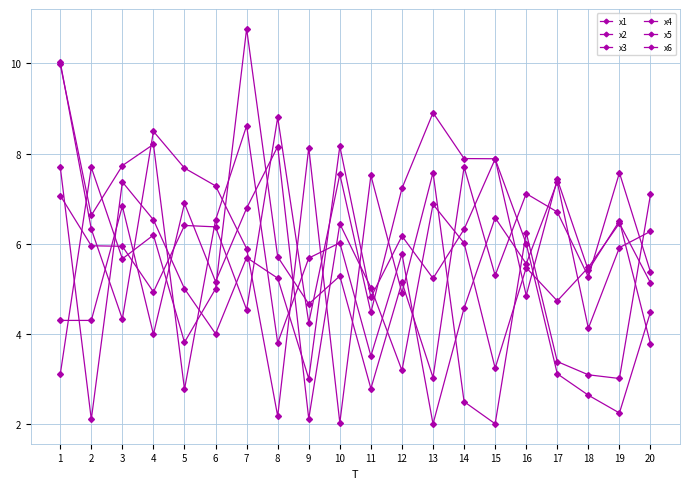

Which series has the largest total across all categories?

x5